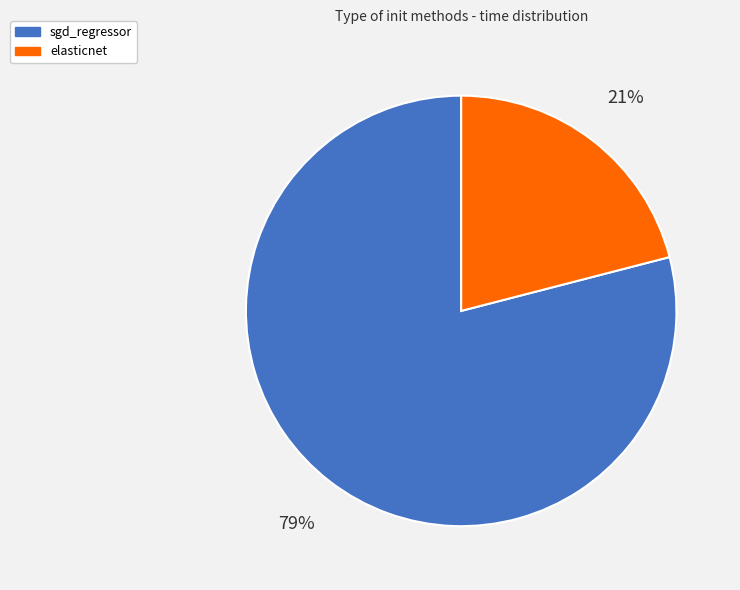

Do sgd_regressor and elasticnet together represent more than half of the pie?

Yes